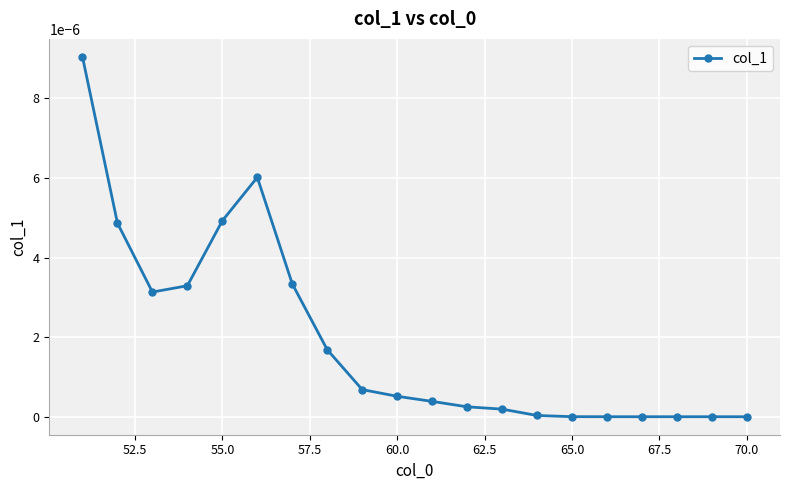

True or false: there are more than 0 points higher than both neighbors.

True